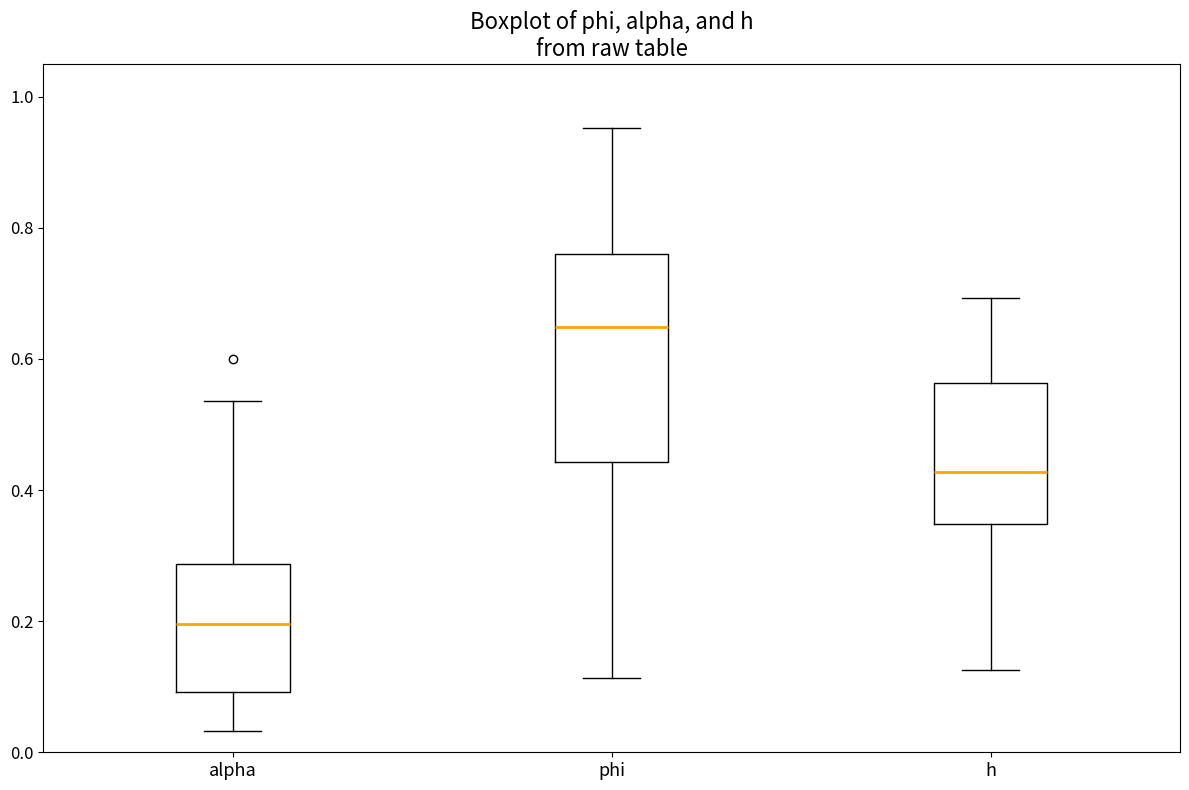

Where is the lower edge of the box for phi on the y-axis? The values are not printed on the chart, so give them approximately, as read against the axis.

0.44